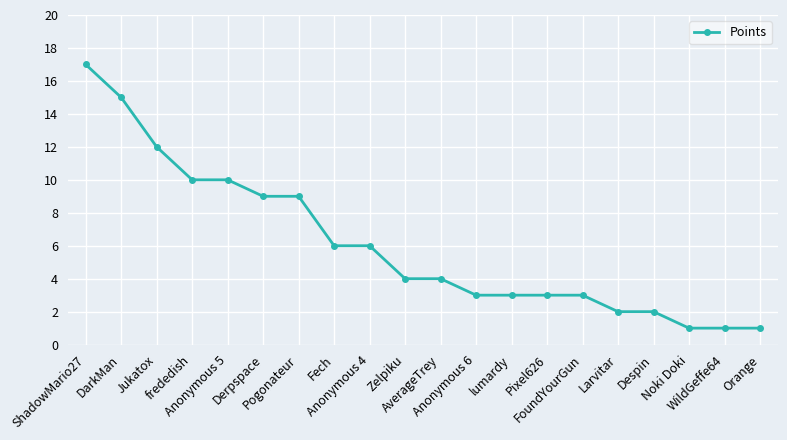

What is the maximum value shown in the chart?

17